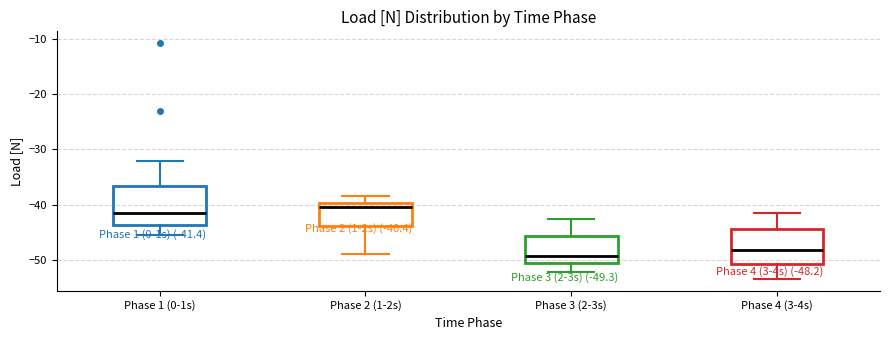

Which box's median line is the highest?

Phase 2 (1-2s)